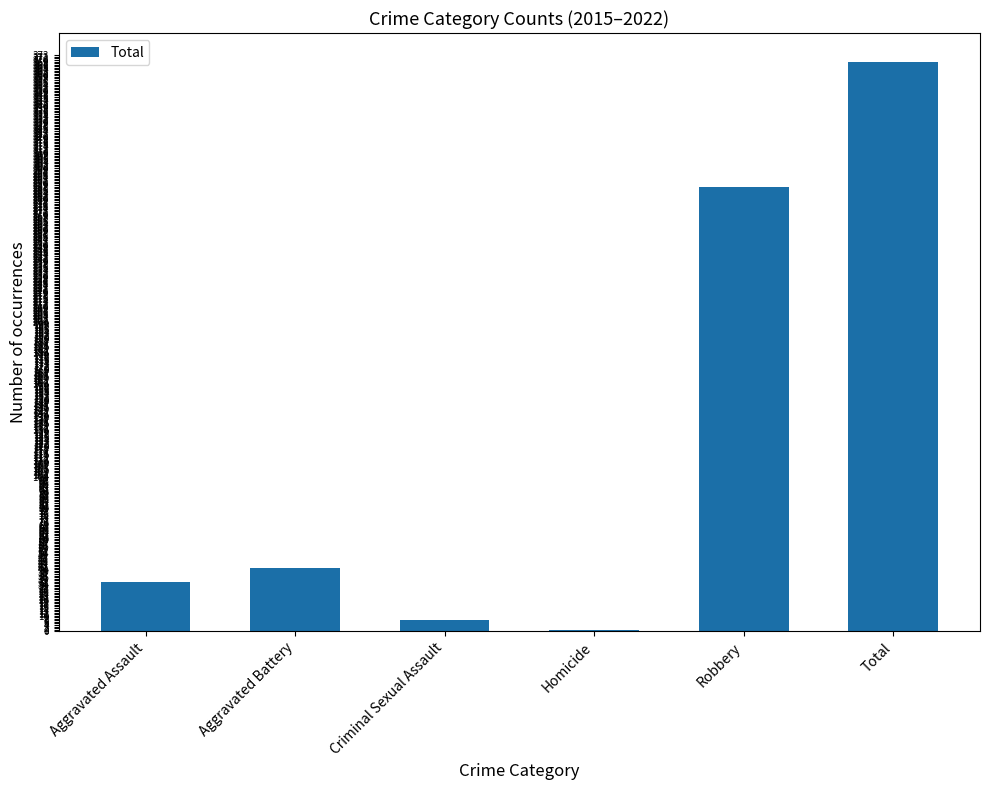

Which label corresponds to the largest value in the chart?

Total